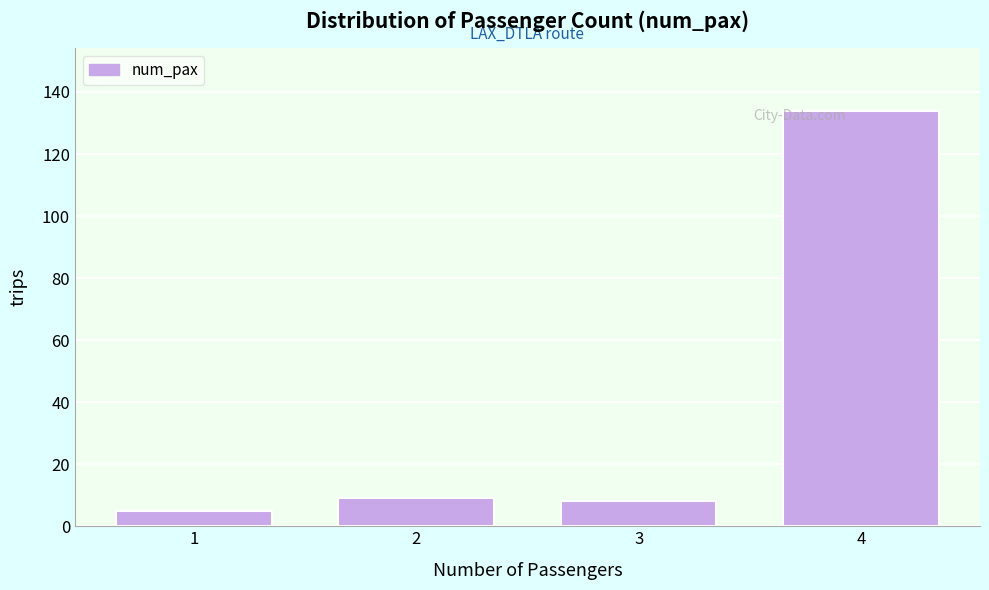

Reading left to right, what are all the values shown in this chart?

5	9	8	134